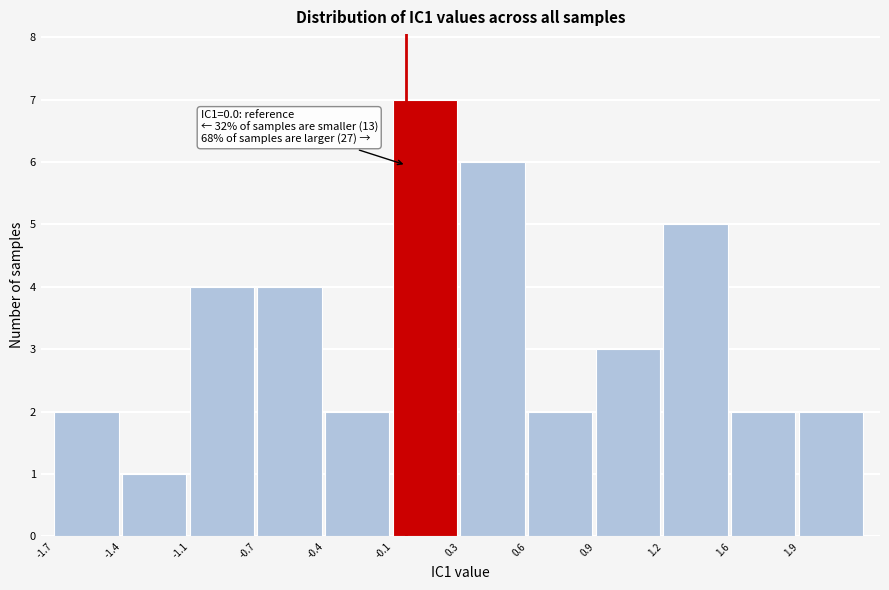

Reading left to right, what are all the values shown in this chart?

2	1	4	4	2	7	6	2	3	5	2	2